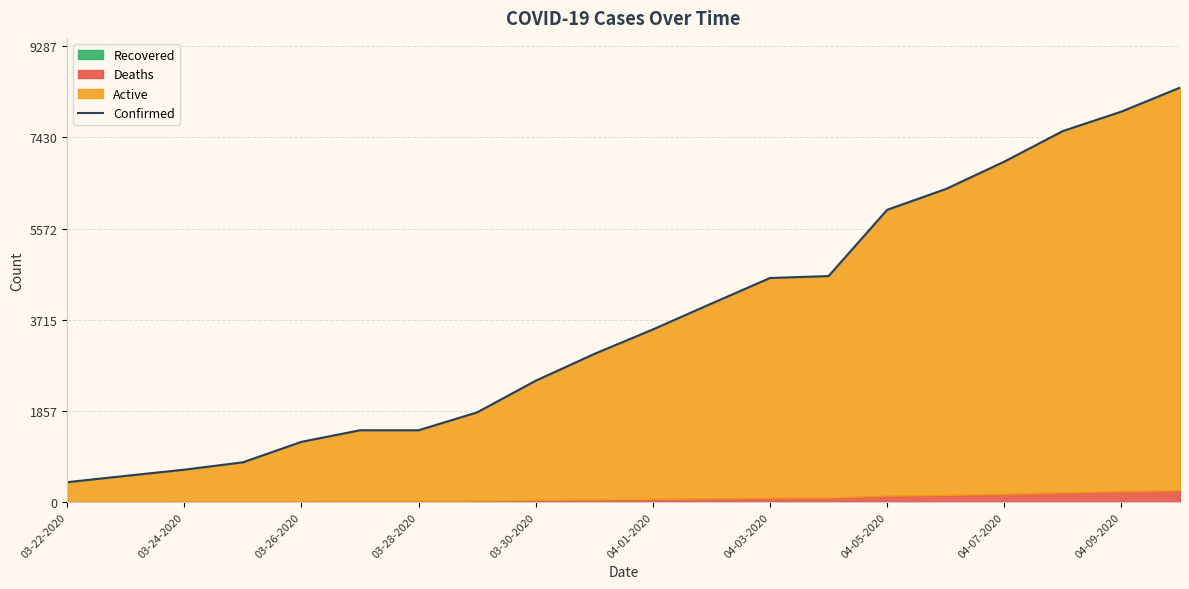

True or false: there are more than 2 points higher than both neighbors.

False